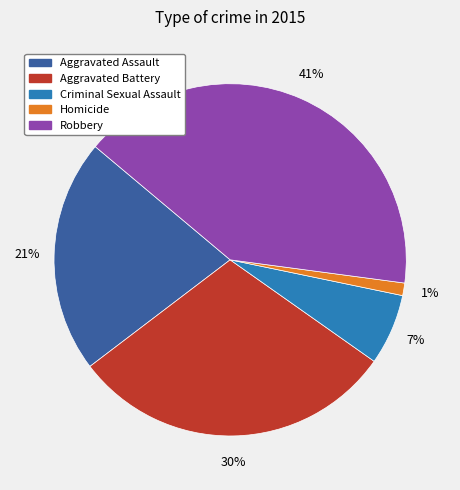

To the nearest percent, what is the combined percentage of Aggravated Battery and Aggravated Assault?

51%